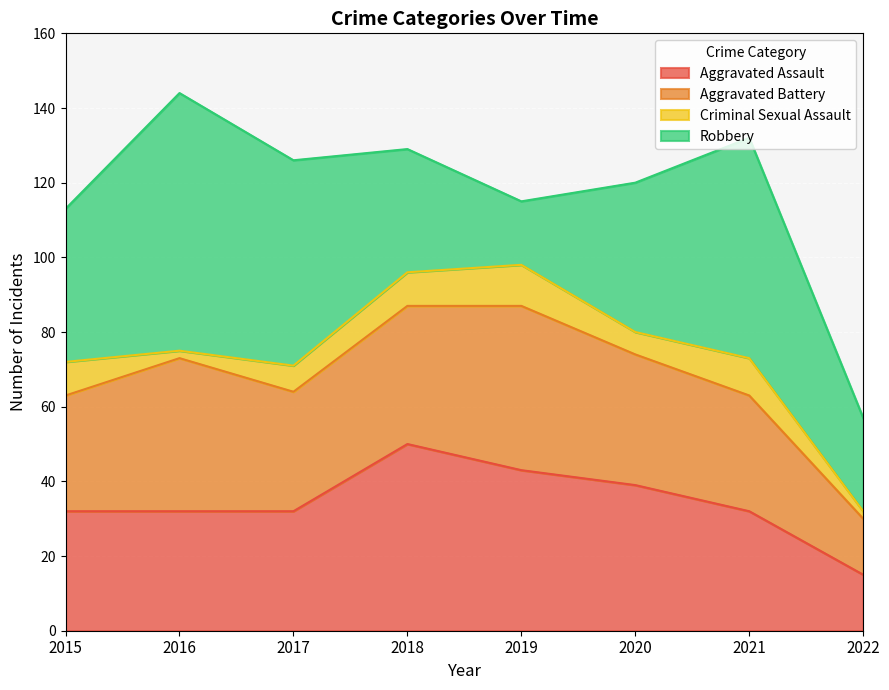

What is the difference between the maximum and second lowest values in the Aggravated Assault series?

18